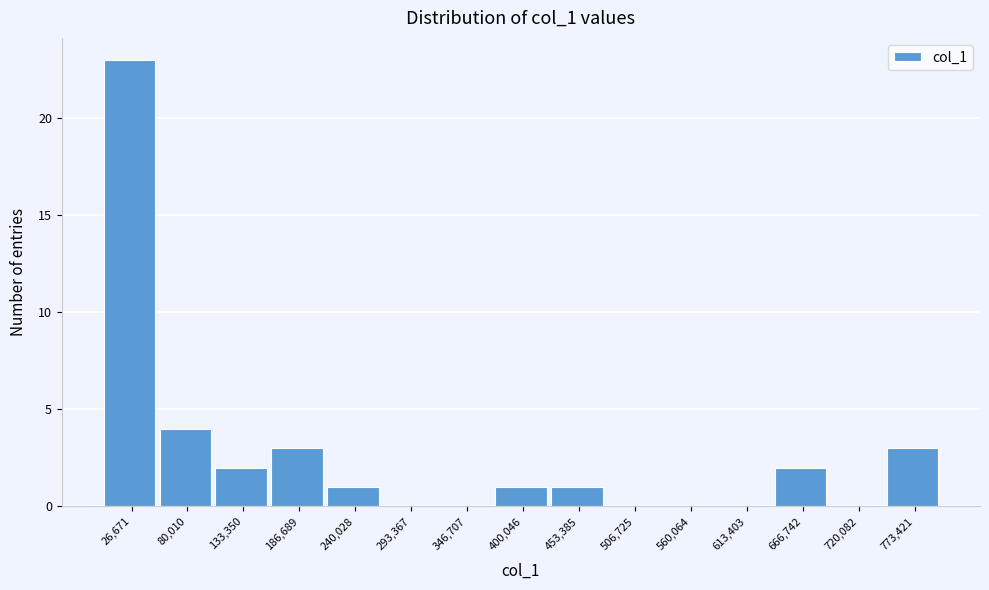

Which range on the x-axis has the tallest bar?

0 to 50000